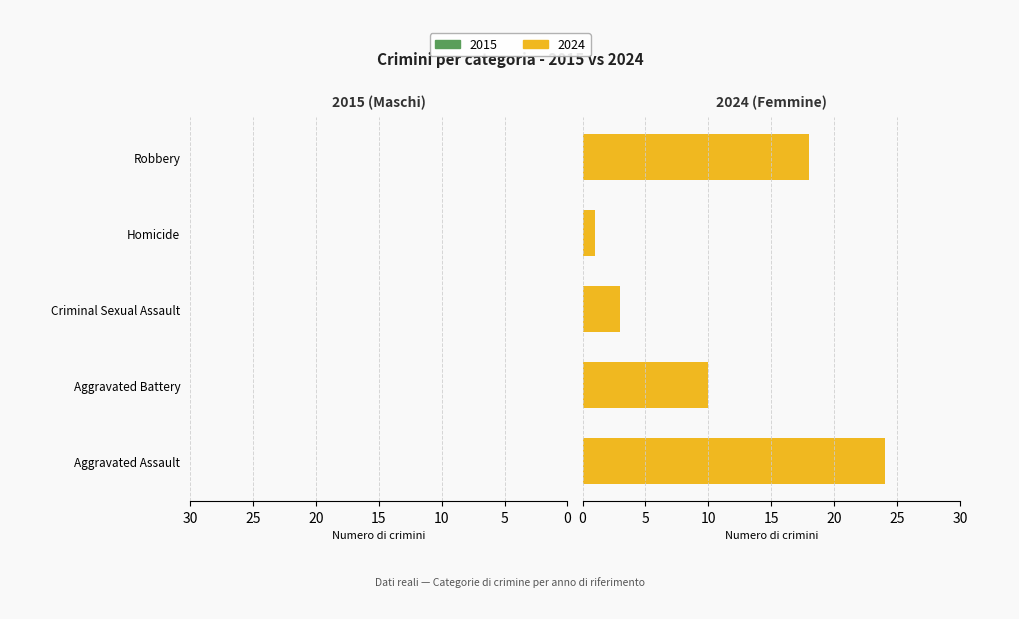

Are the bars grouped side by side (vs. stacked)?

Yes